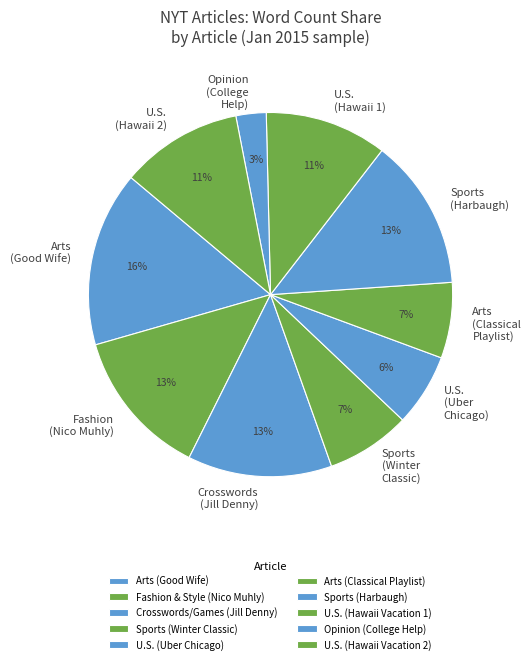

How many slices are in this pie chart?

10